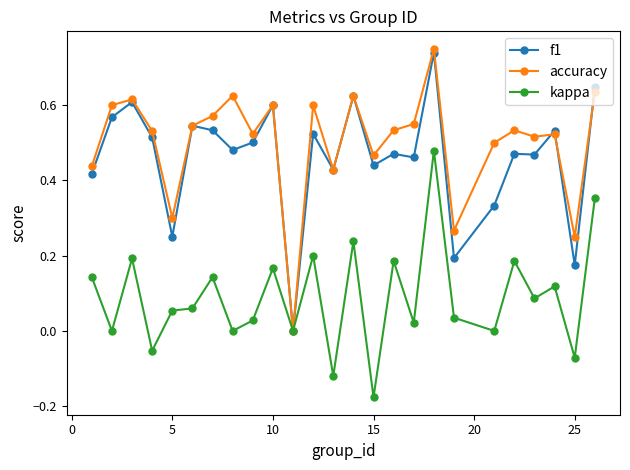

True or false: f1 has more than 2 points higher than both neighbors.

True